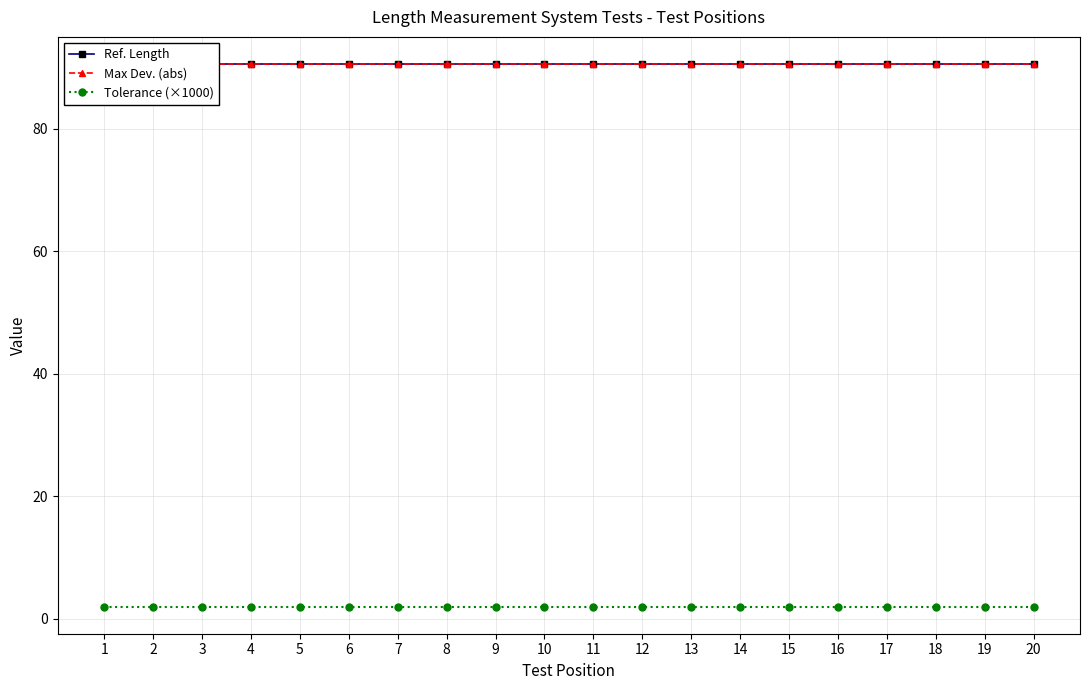

Is this an area chart (filled region under the line)?

No